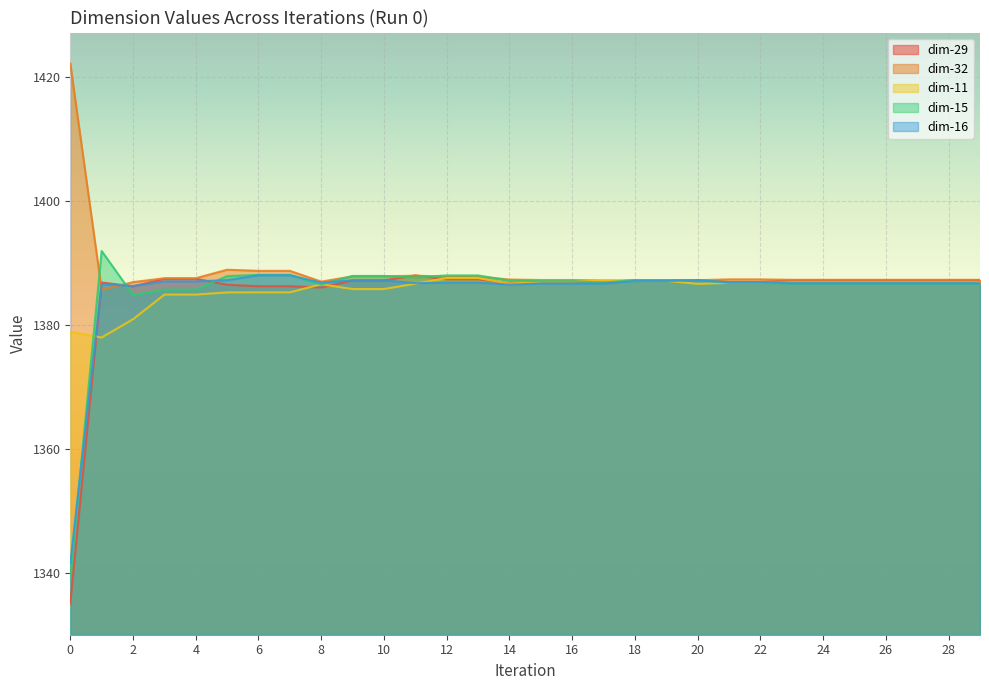

Where is dim-15 nearest to the value 1365?

2